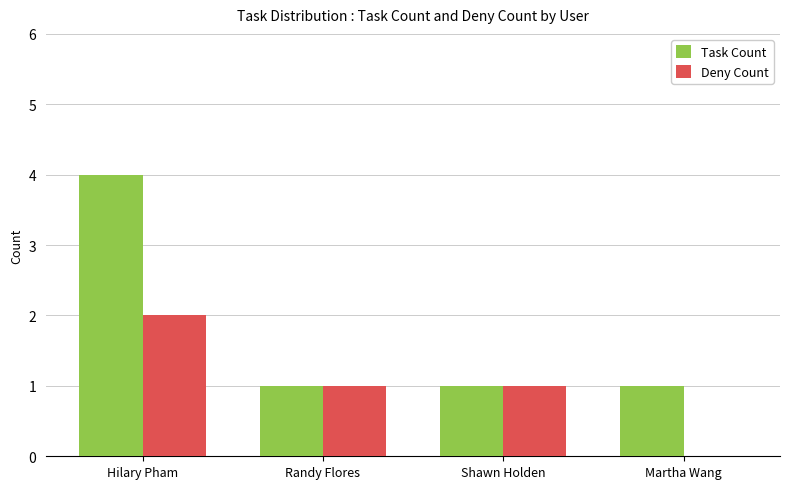

What is the total value across all series at Martha Wang?

1